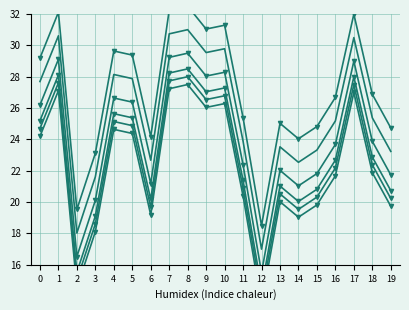

At which category is the sum across all series the highest?

8